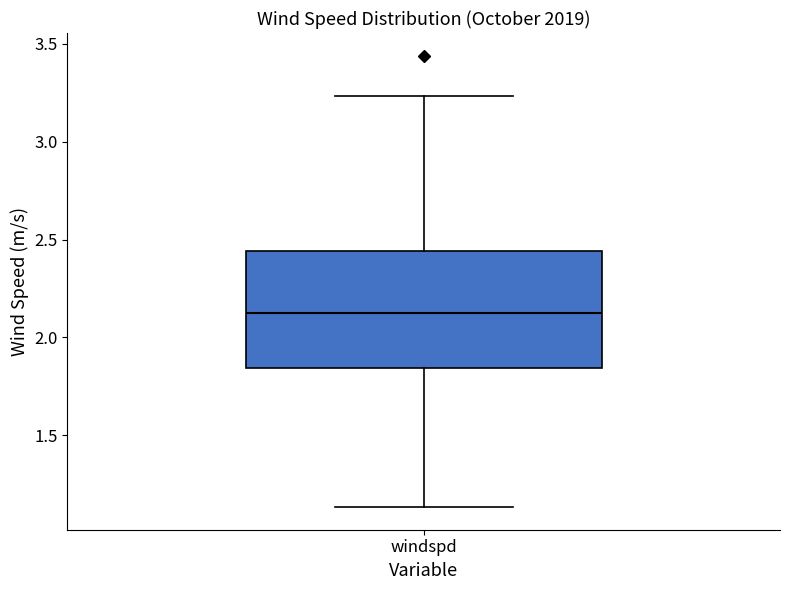

Read this box plot against the y-axis: the position of the median line, the range covered by the box, and the ends of both whiskers. The values are not printed on the chart, so give them approximately, as read against the axis.

median 2.15, box 1.85 to 2.45, whiskers 1.15 to 3.25